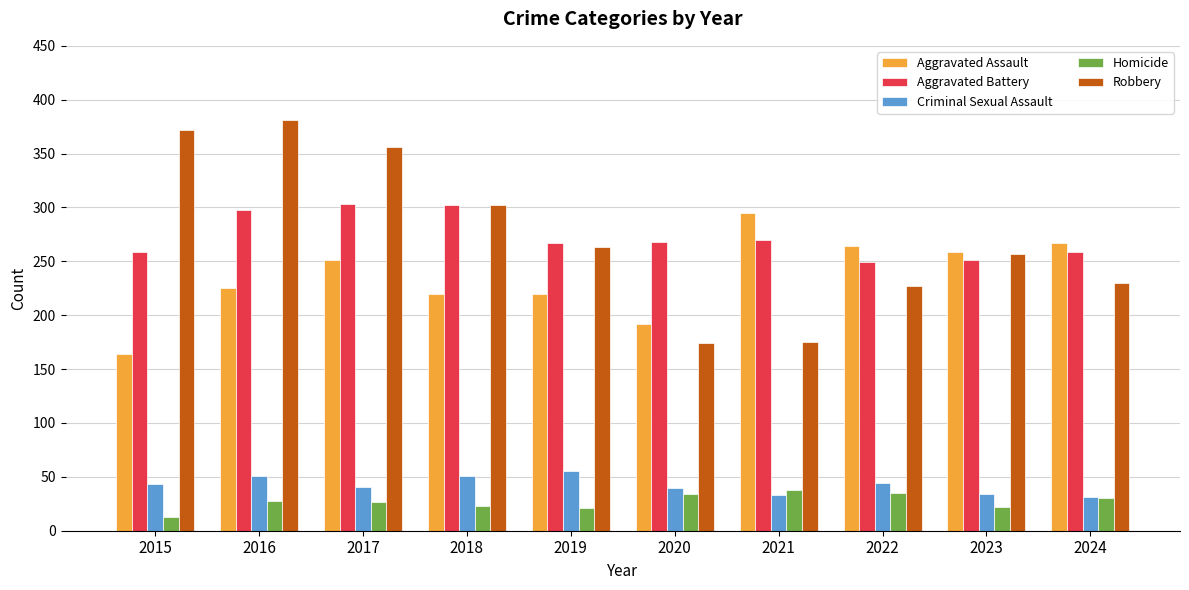

How many data points does each series have?

10